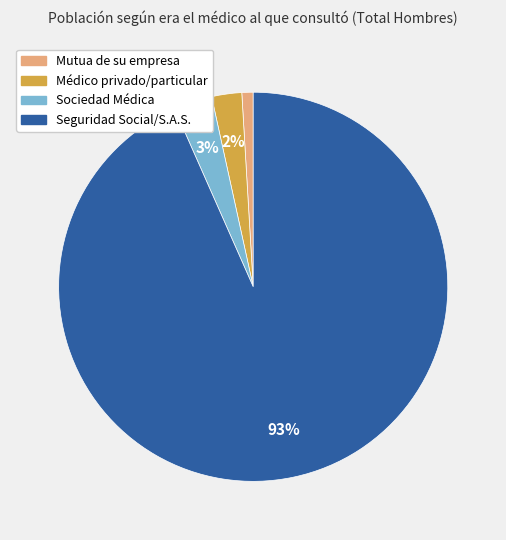

Rank the categories by value from lowest to highest.

Mutua de su empresa, Médico privado/particular, Sociedad Médica, Seguridad Social/S.A.S.